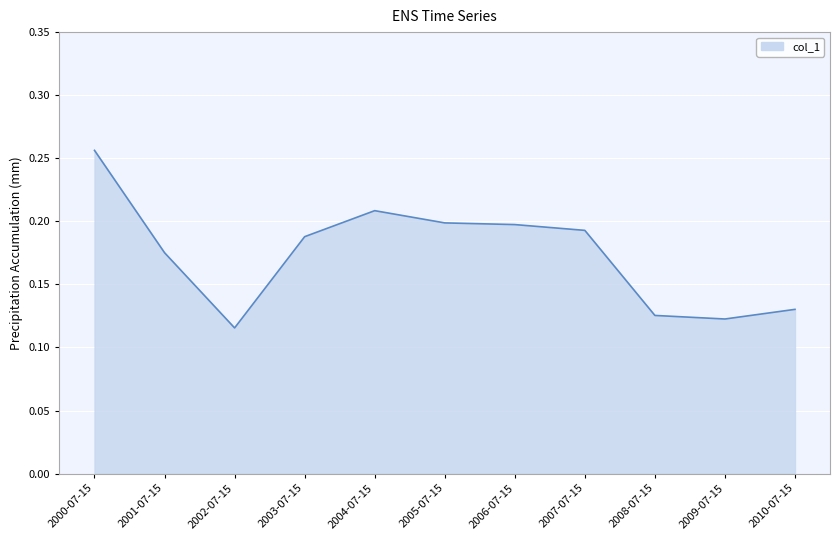

Where is the first local maximum?

2004-07-15